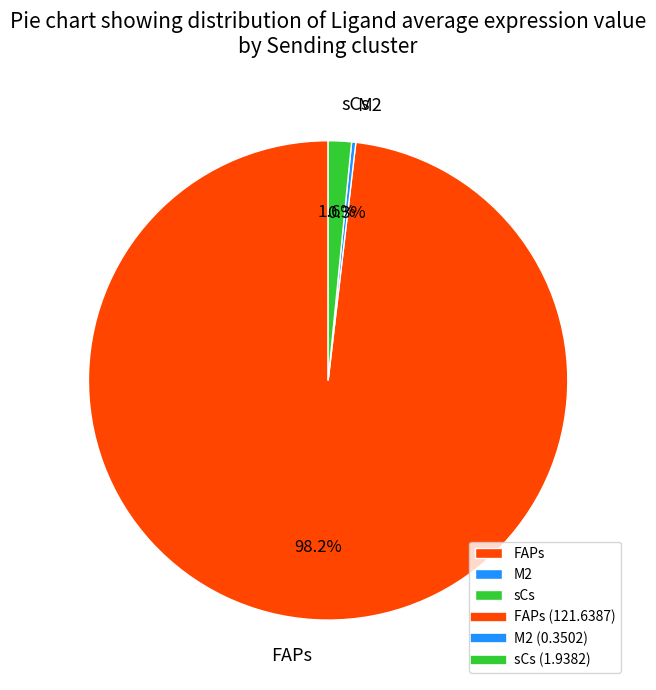

Which slice represents more than half of the pie?

FAPs